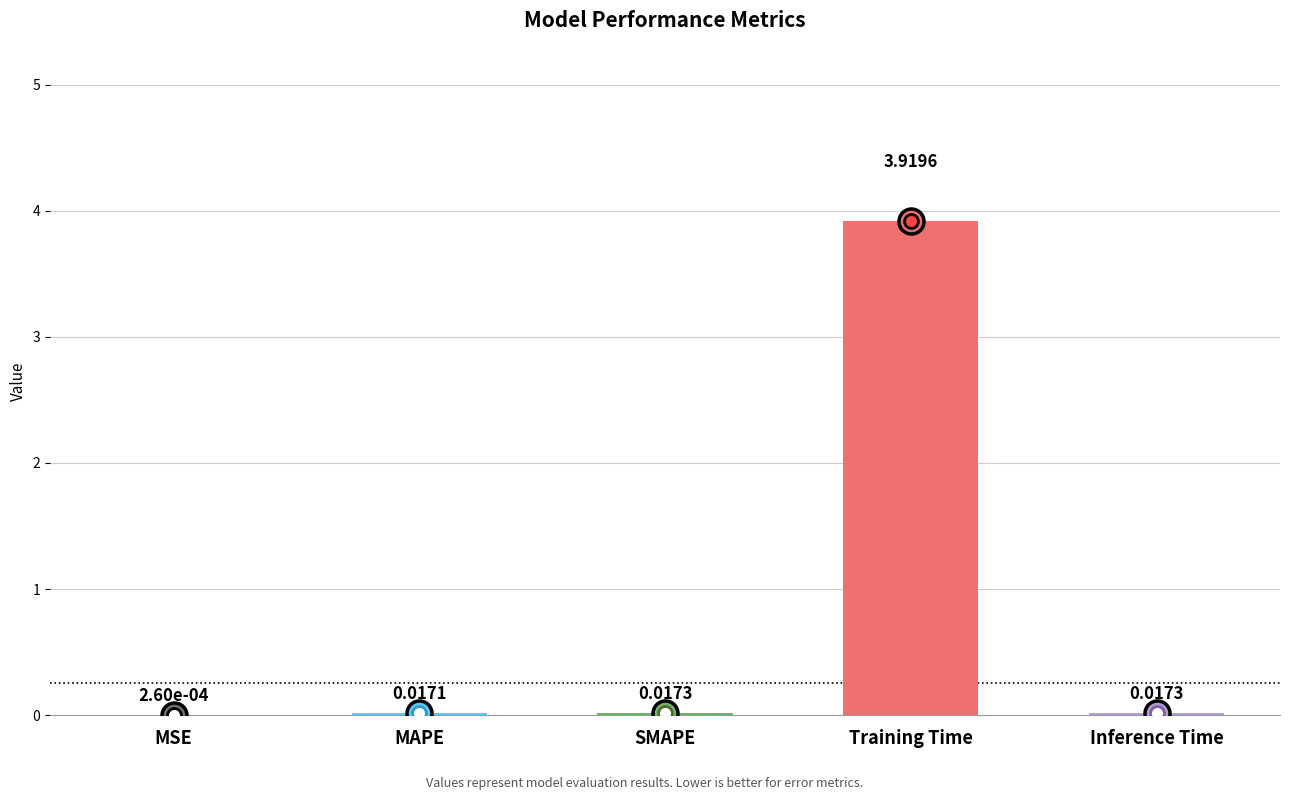

At which category does the chart reach its peak across all series?

Training Time